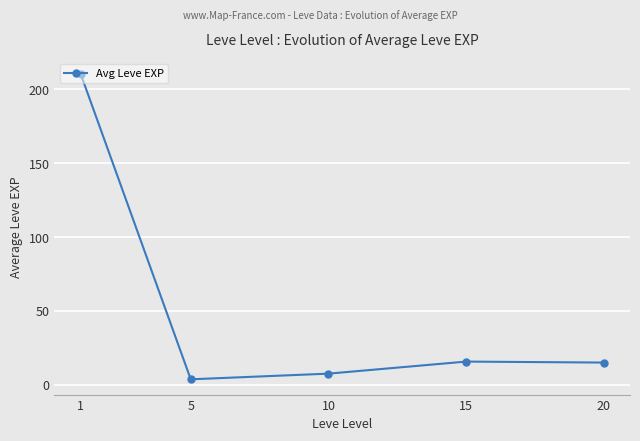

What is the value of the 1st point from the left?

210.7